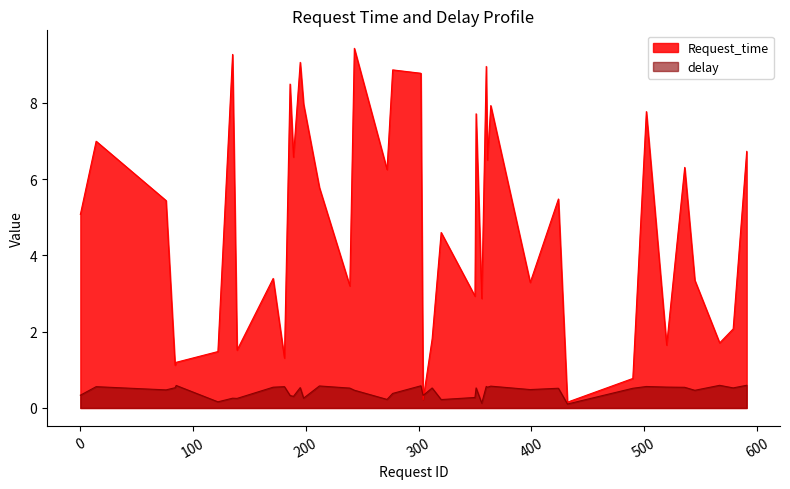

Between 502 and 84, which is larger?

502